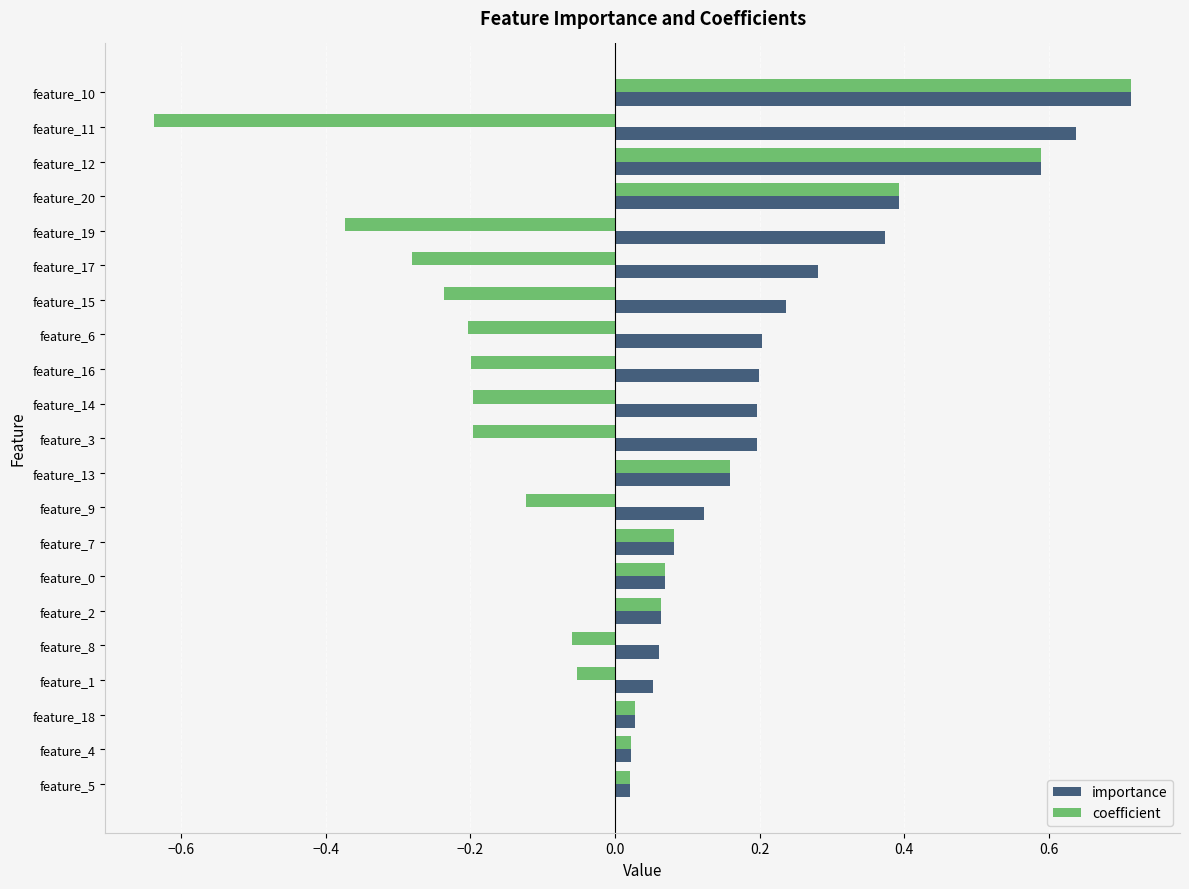

What is the sum of all importance values?

4.7